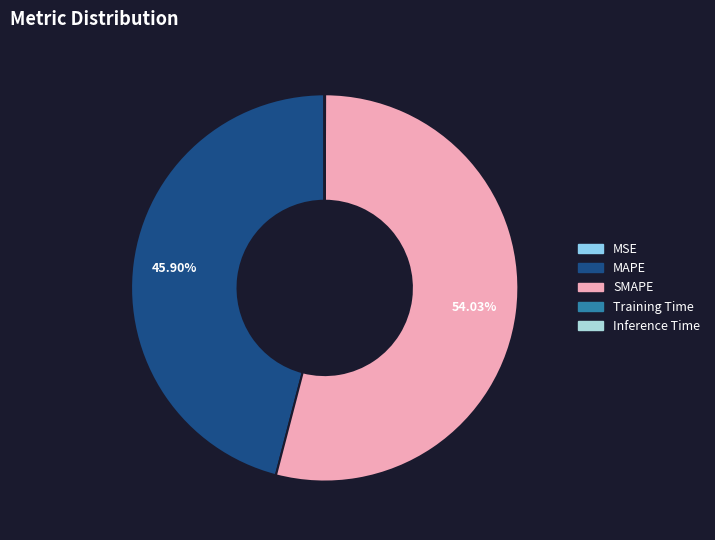

True or false: Training Time accounts for 14% of the total.

False